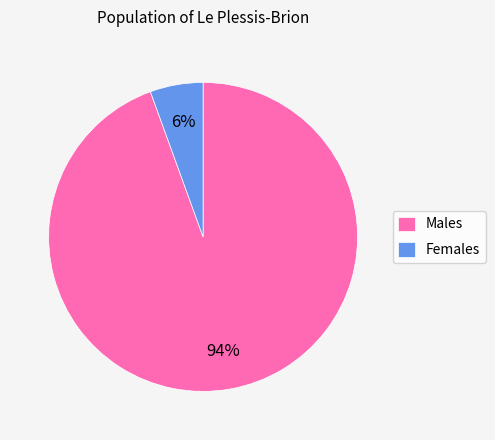

Is there a majority slice in this chart?

Yes